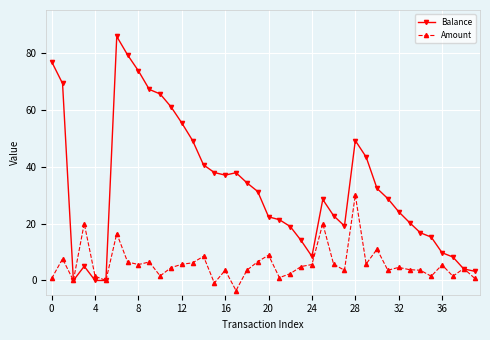

Which series has the largest total across all categories?

Balance